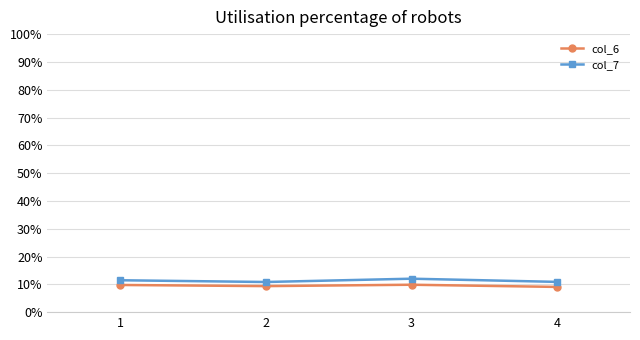

What is the total value across all series at 1?

21.2